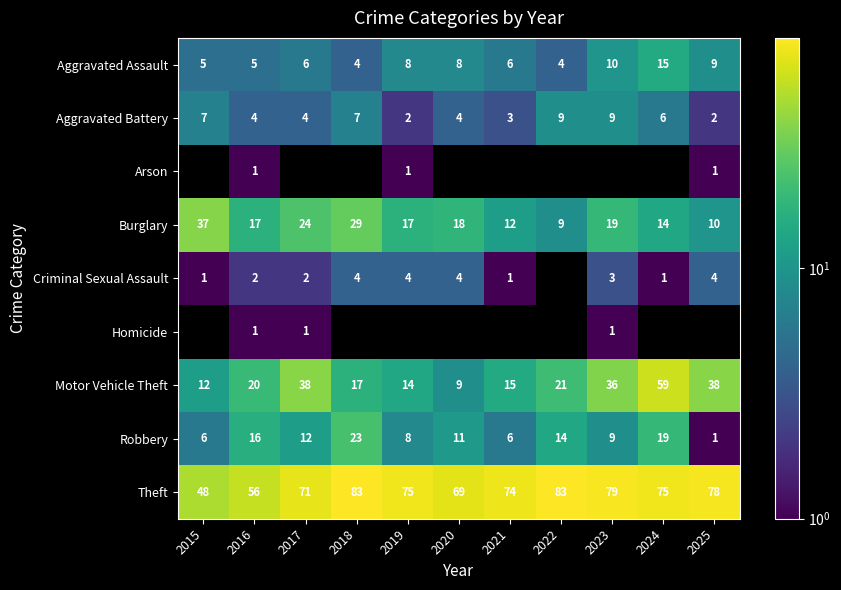

Is it true that Criminal Sexual Assault equals 1.1 at 2017?

False